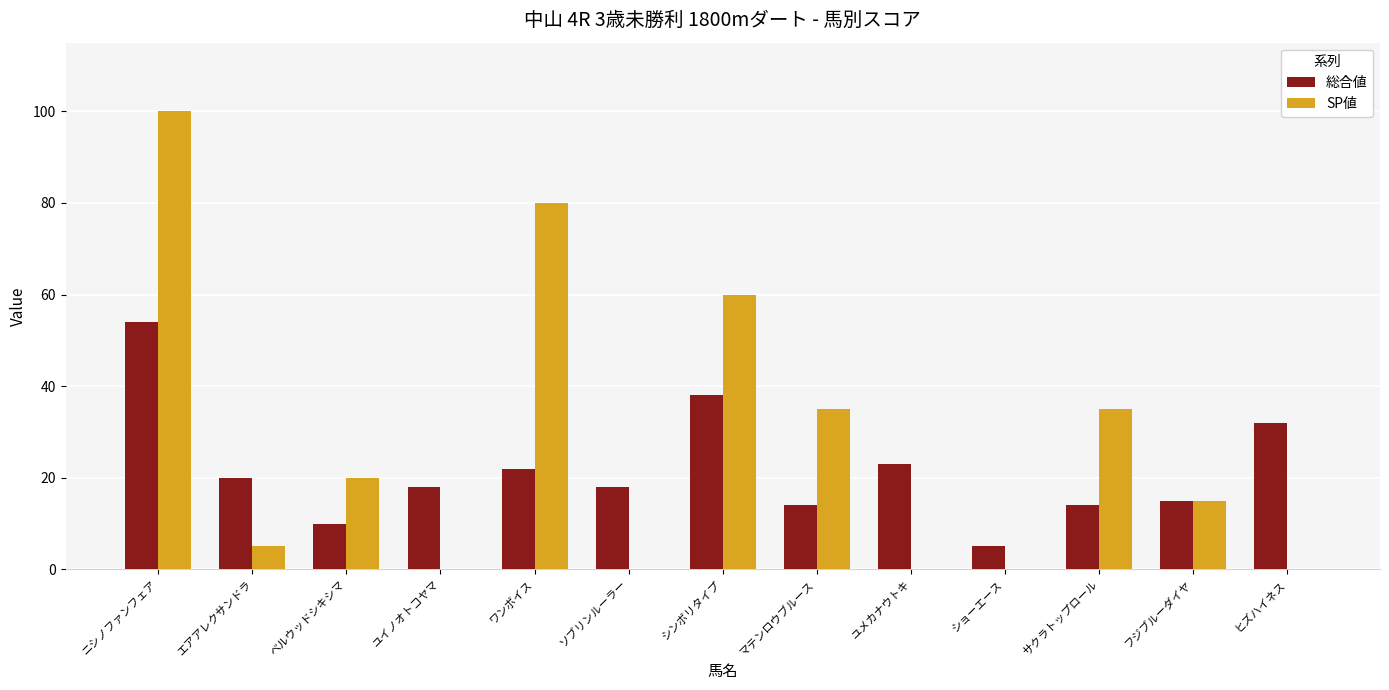

What is the approximate value of 総合値 at ソブリンルーラー?

18